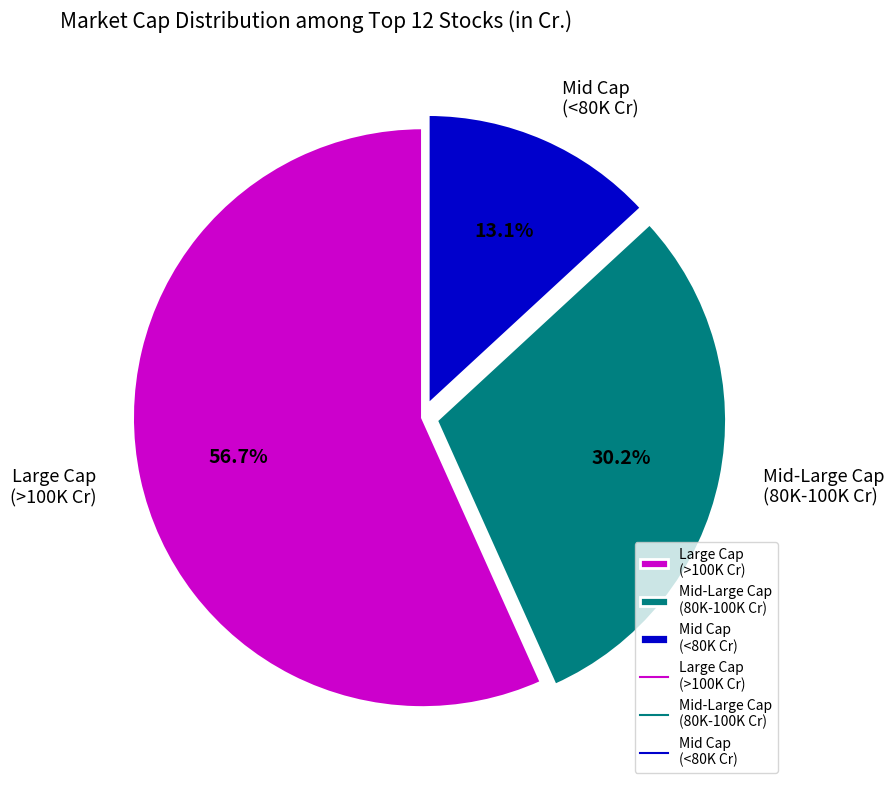

Combined, do Large Cap (>100K Cr) and Mid-Large Cap (80K-100K Cr) account for over 50%?

Yes